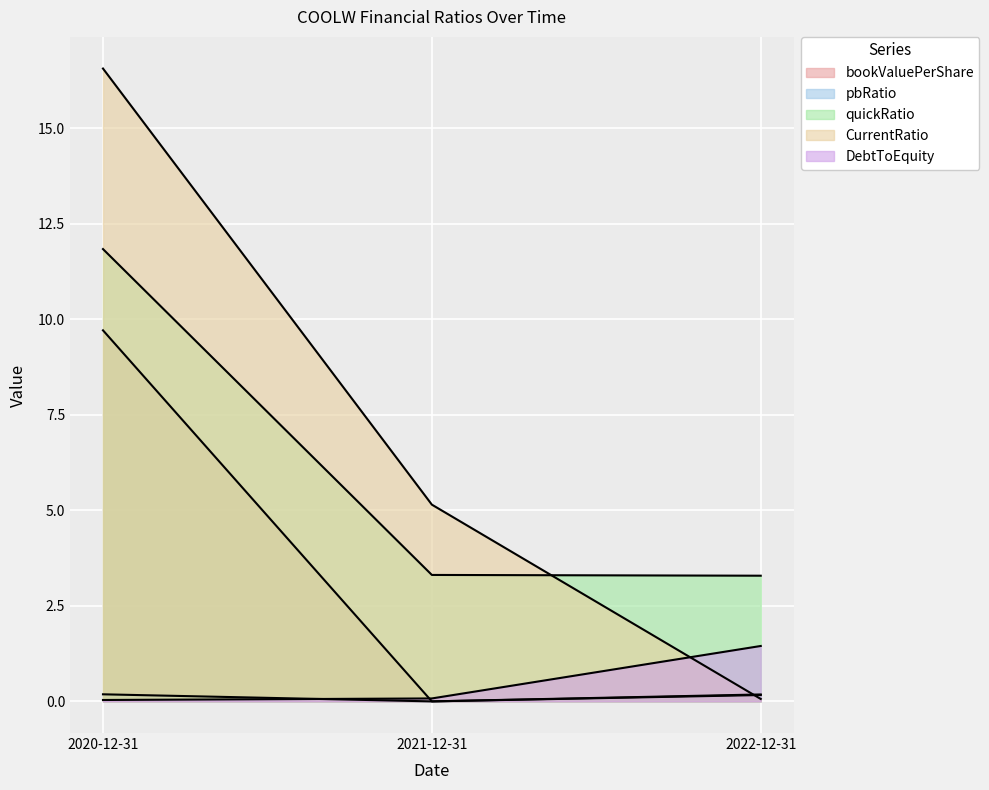

What is the difference between the maximum and minimum values in the quickRatio series?

8.6